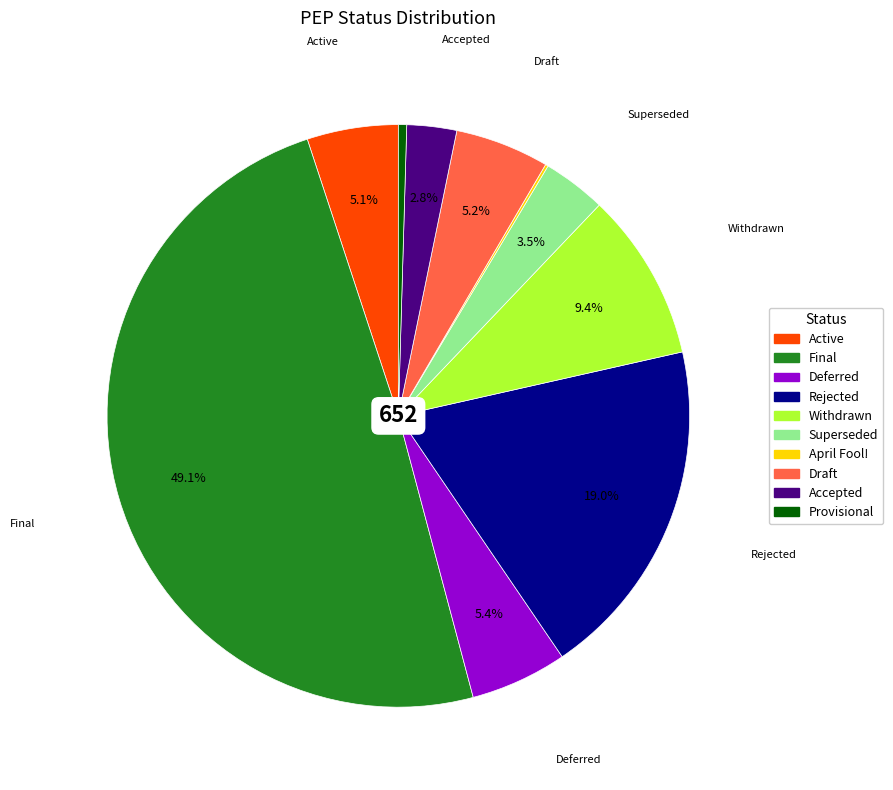

True or false: Rejected accounts for 28% of the total.

False